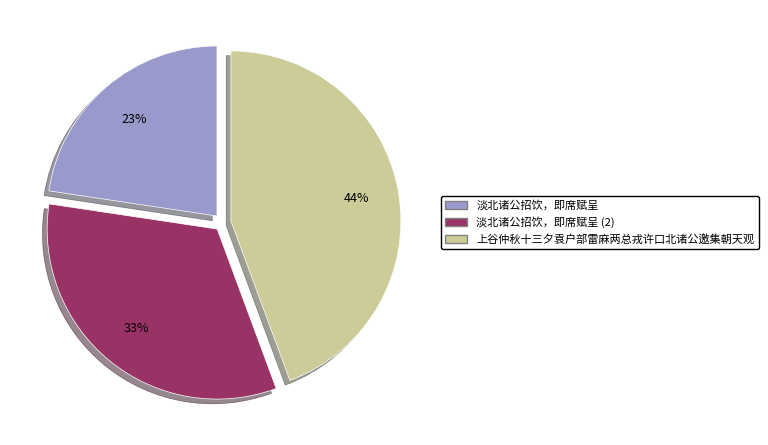

What is the ratio of the value at 淡北诸公招饮，即席赋呈 to the value at 淡北诸公招饮，即席赋呈 (2)?

0.7